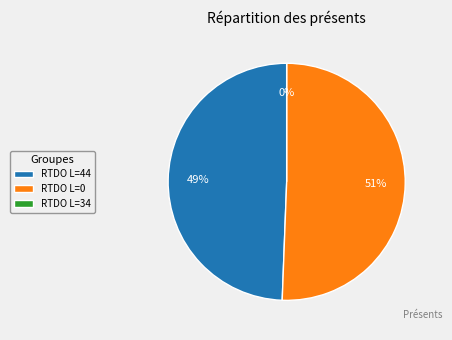

What is the smallest slice in the pie chart?

34